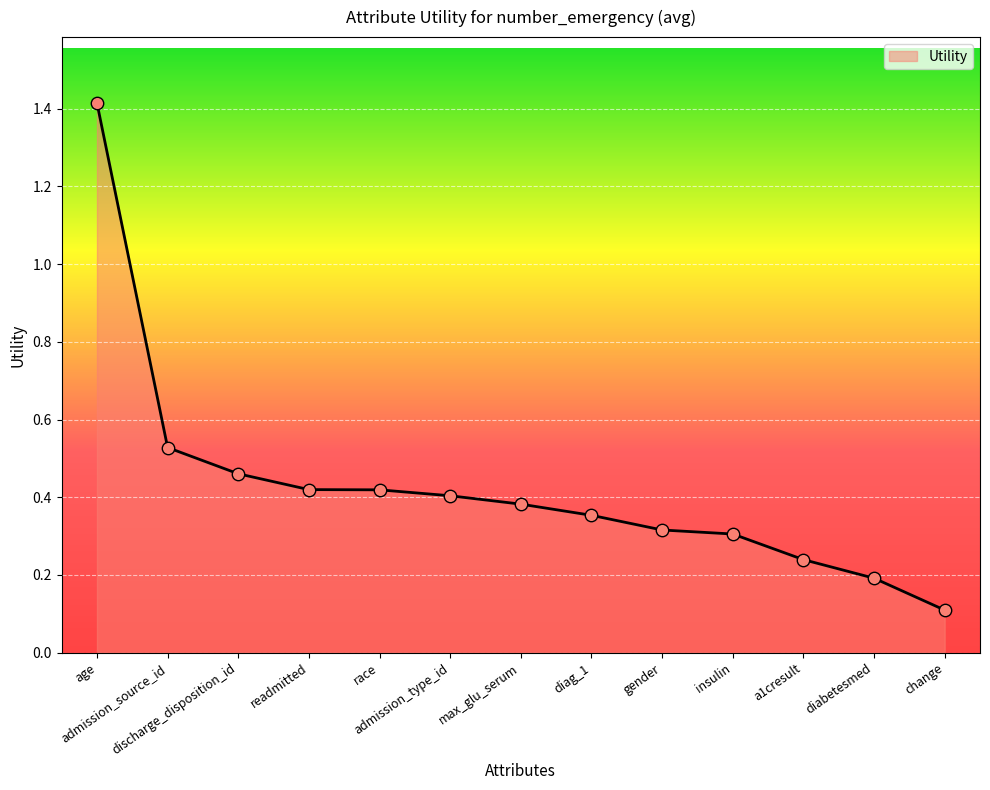

What is the change in value from admission_source_id to insulin?

-0.2